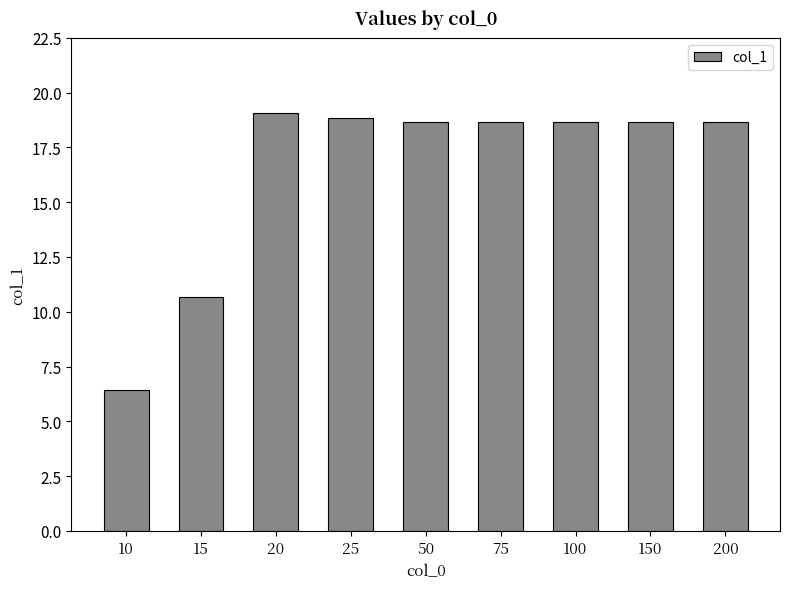

What is the minimum value shown in the chart?

6.4